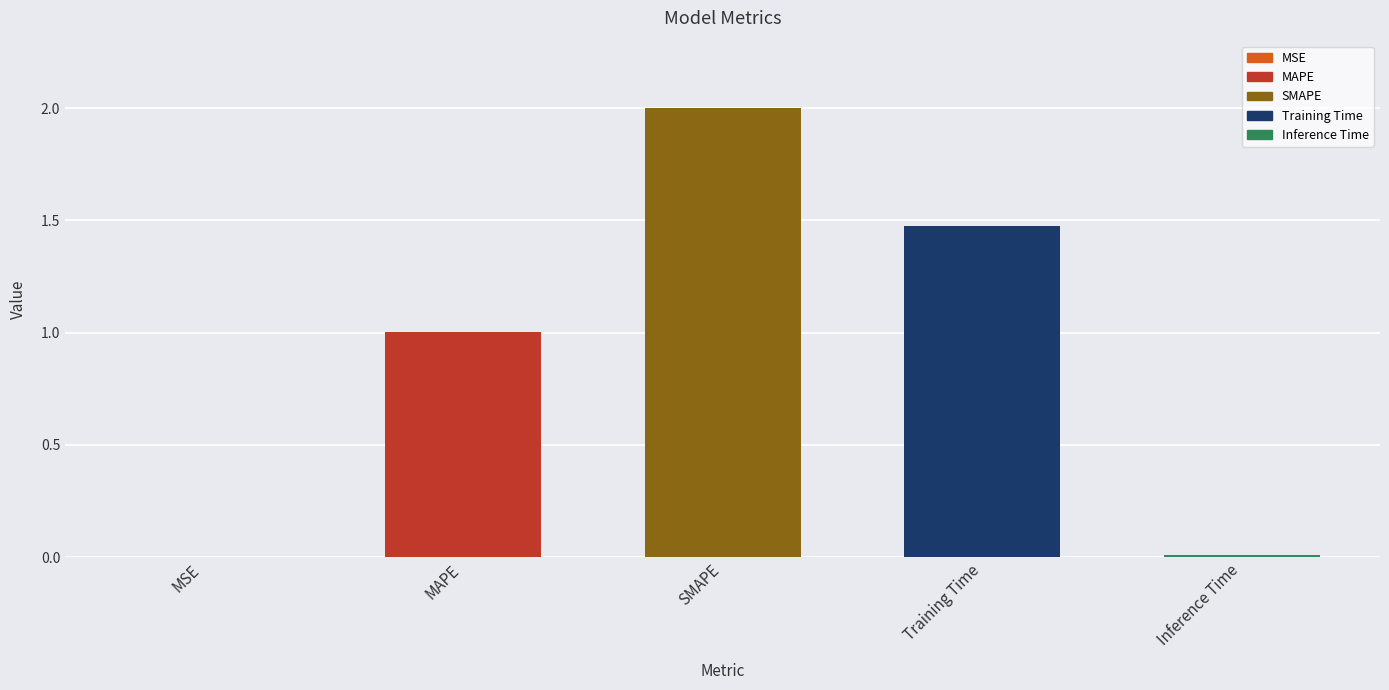

Are the bars grouped side by side (vs. stacked)?

No